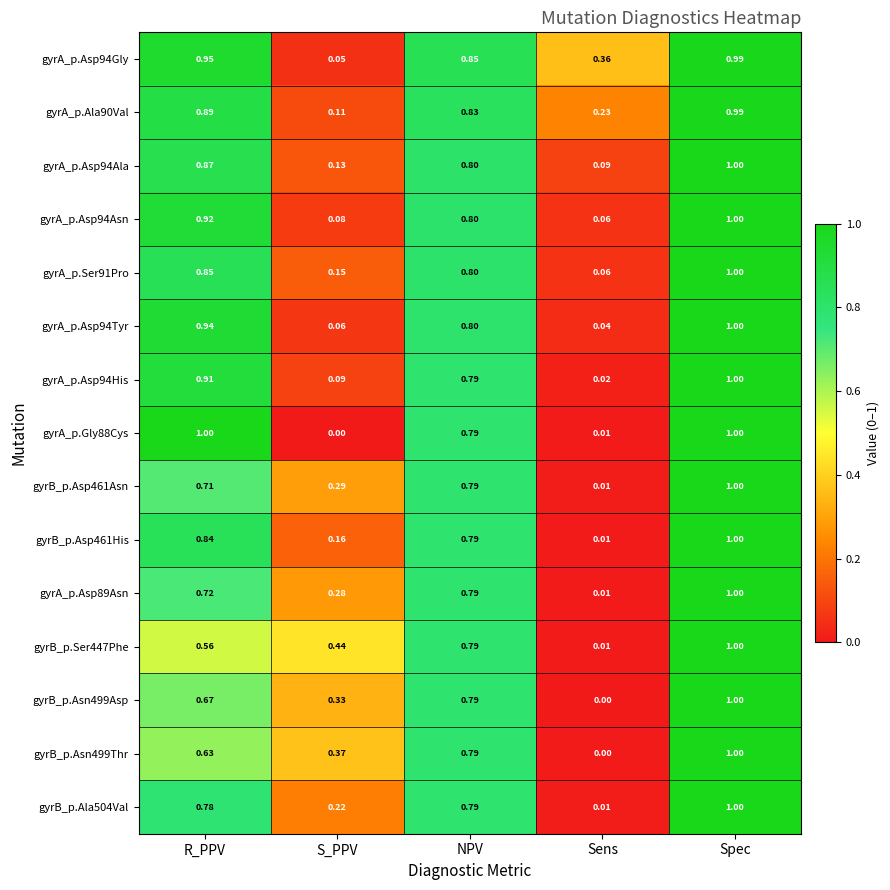

At which label does gyrA_p.Asp94His reach its minimum?

Sens